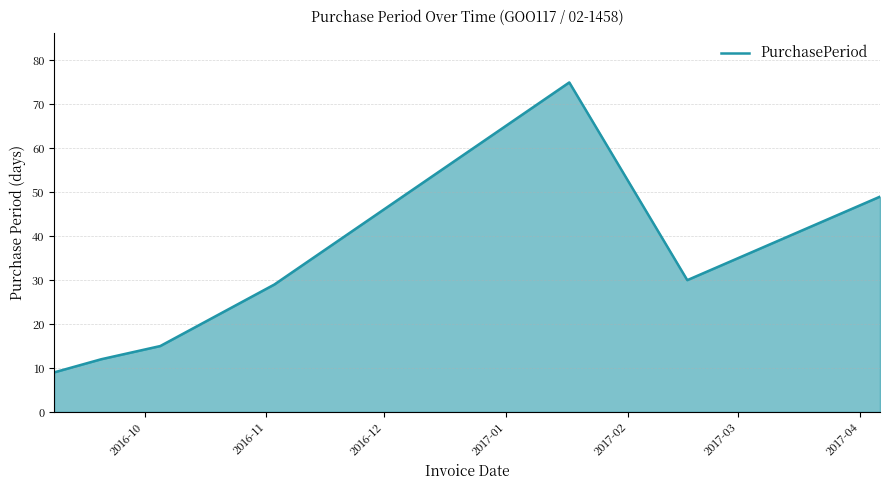

True or false: the data has more than 2 interior local peaks.

False